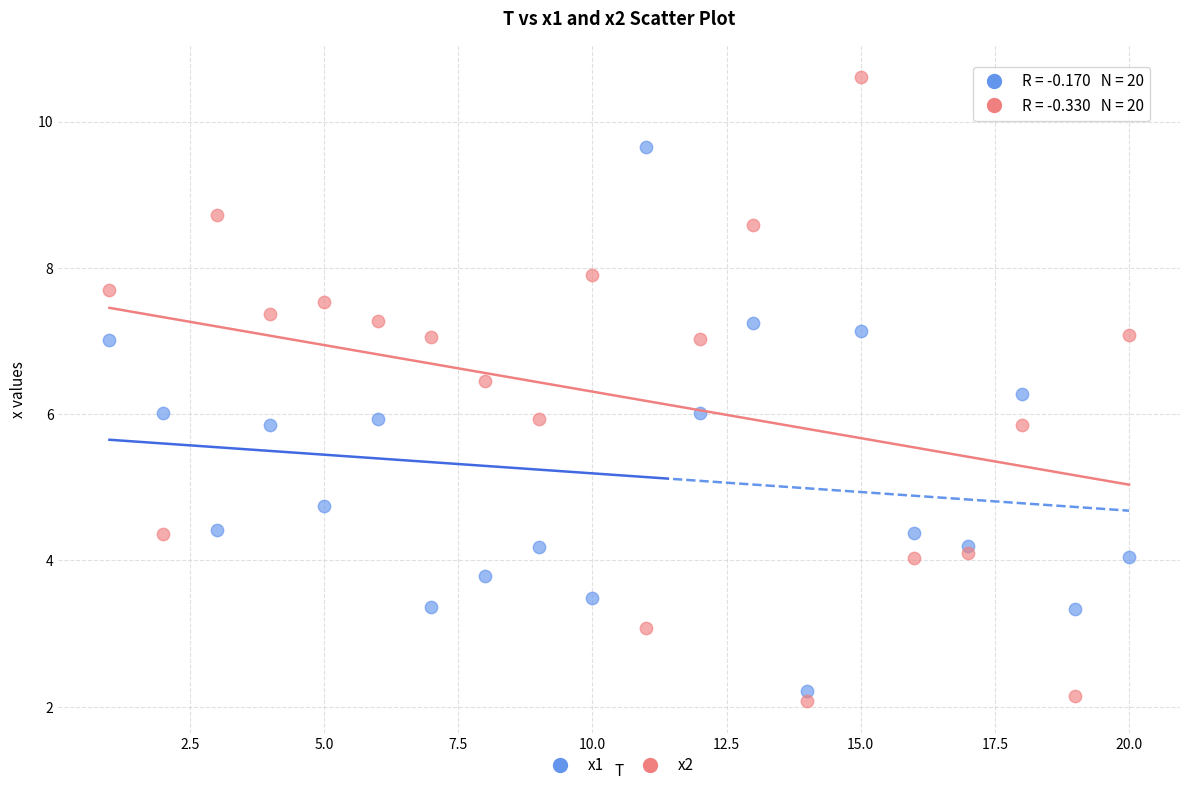

Across all data points, what is the range of Y values (max minus min)?

8.5